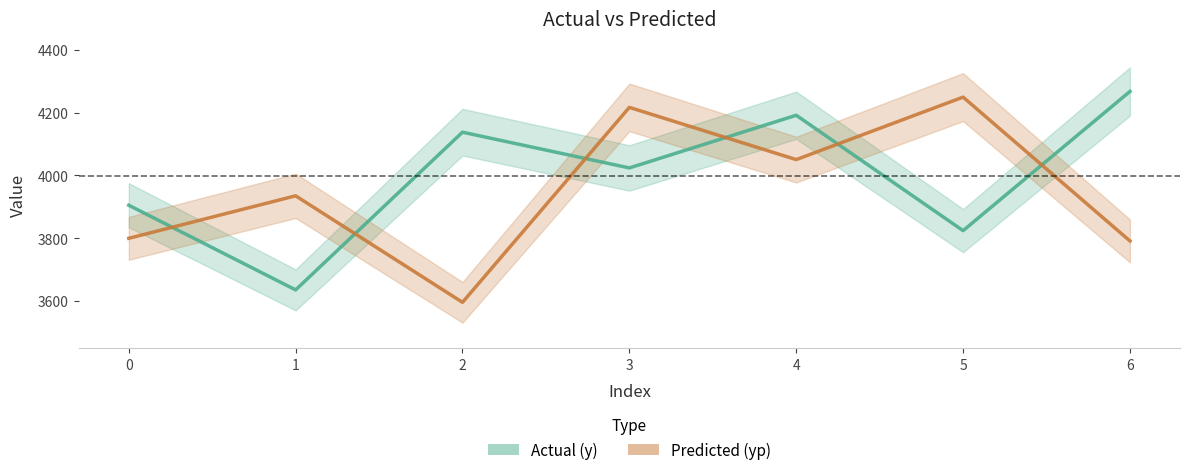

True or false: Predicted (yp) has more than 0 points higher than both neighbors.

True